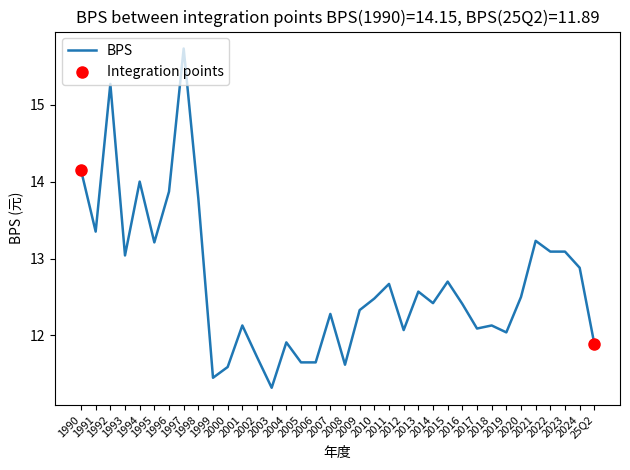

Between 2013 and 2021, which is larger?

2021